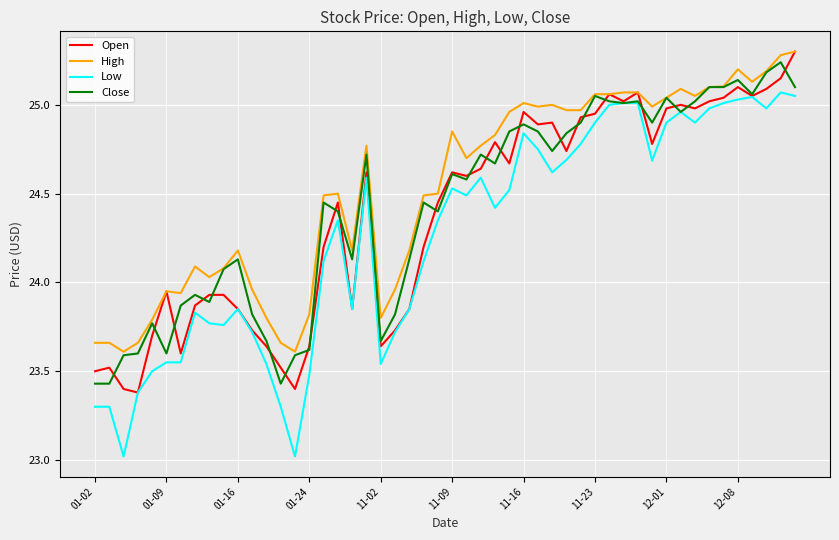

Which series has the largest range (max minus min)?

Low